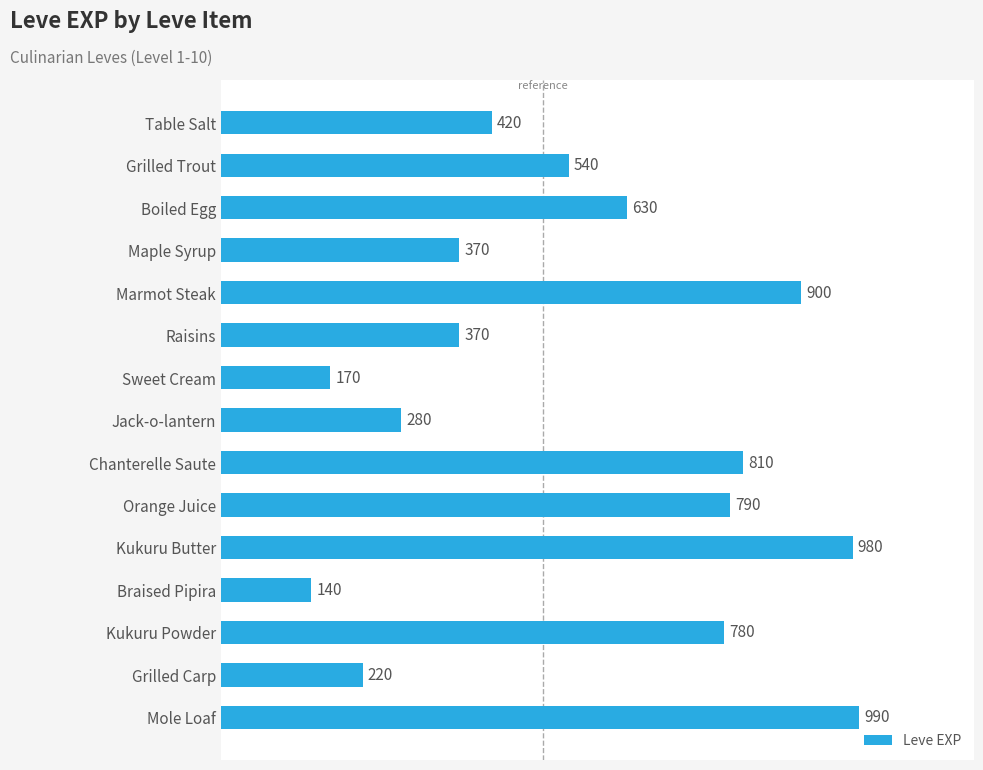

Count the number of categories in the chart.

15